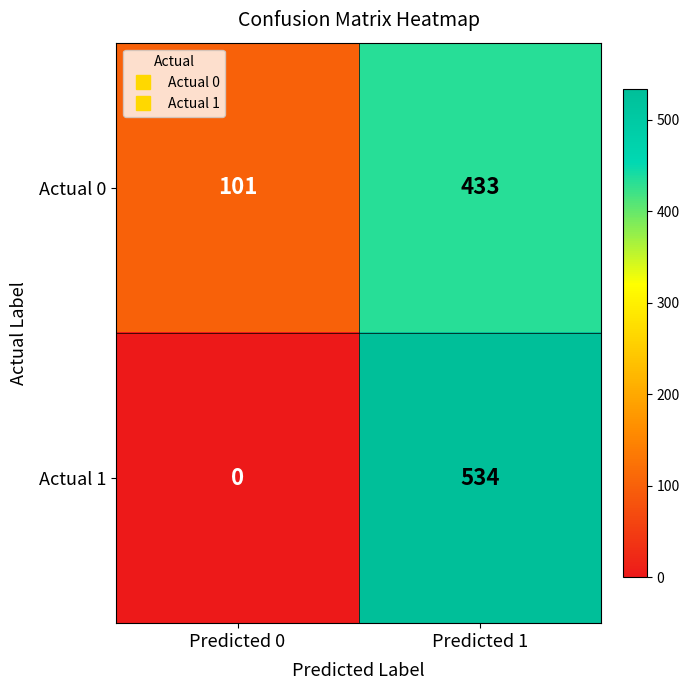

At which category is the sum across all series the highest?

Predicted 1